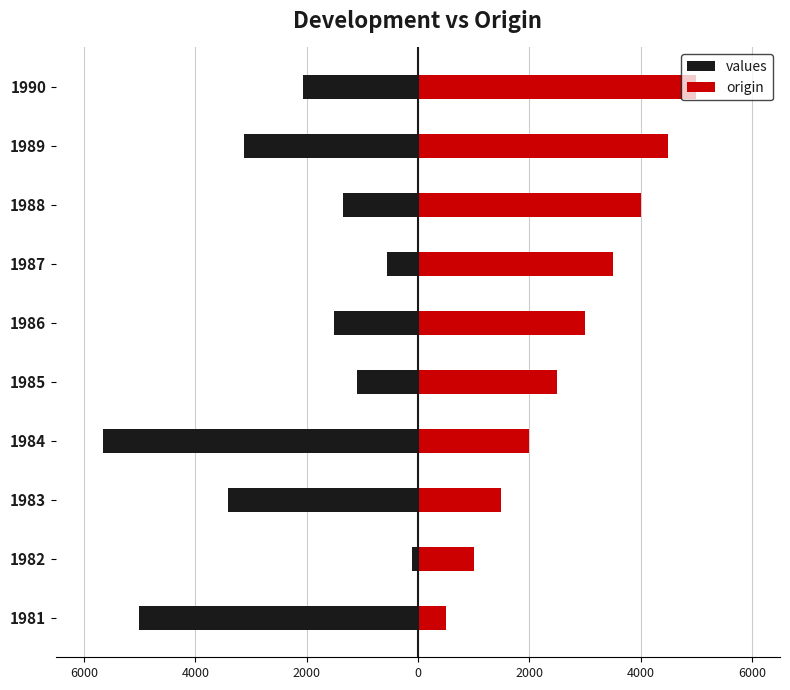

What is the difference between the maximum and minimum values in the origin series?

4500